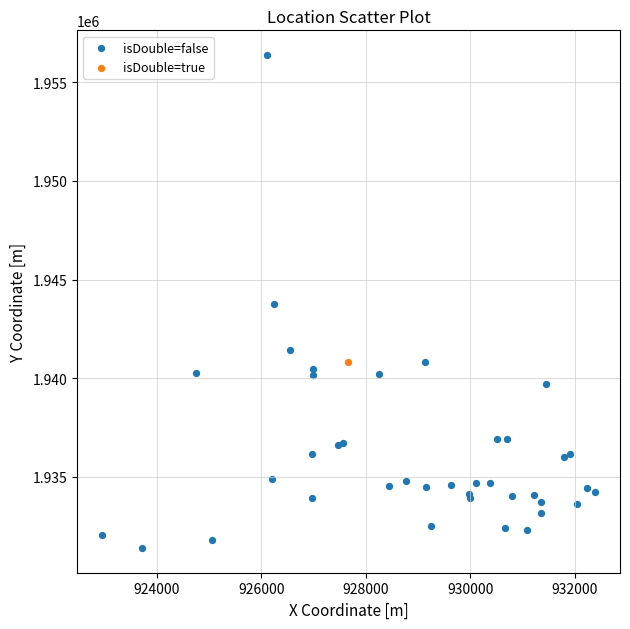

What are all the series names shown in the legend?

isDouble=false, isDouble=true